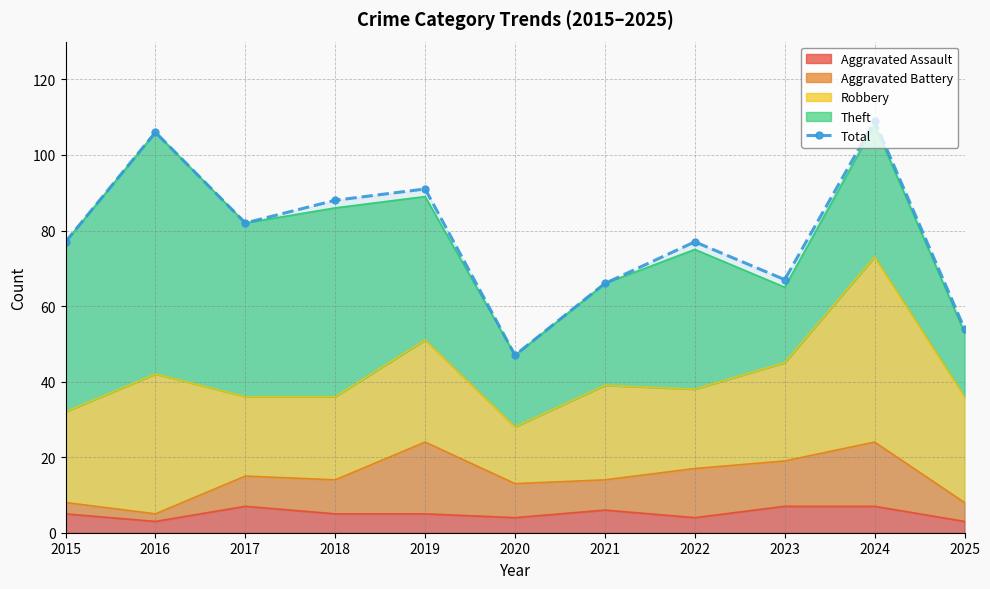

Reading left to right, list all the values displayed in this chart.

77	106	82	88	91	47	66	77	67	109	54